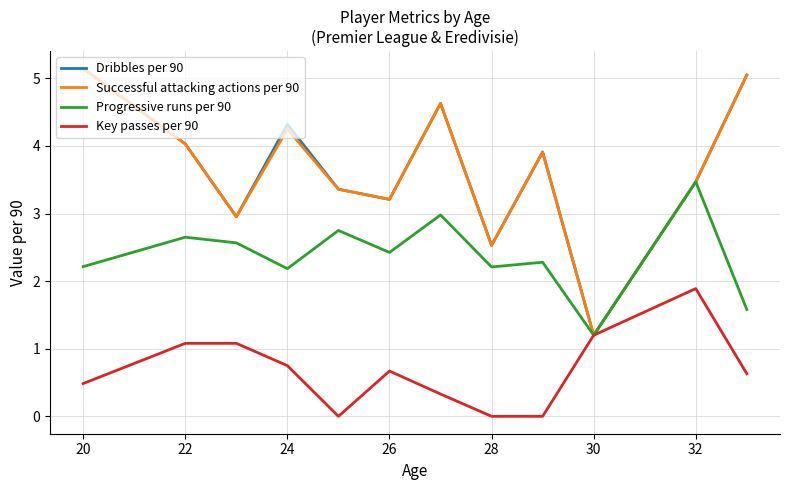

True or false: Successful attacking actions per 90 has more than 2 points higher than both neighbors.

True